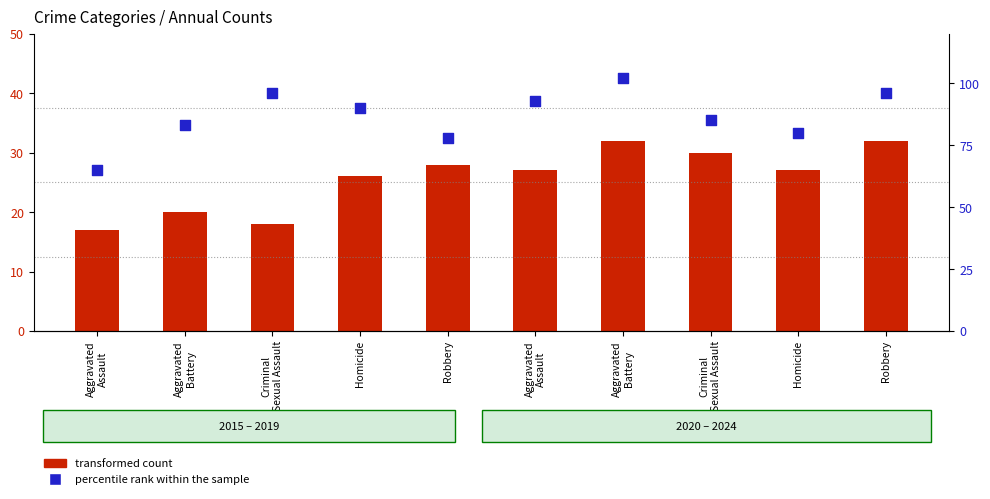

Which series has the widest spread of Y values?

percentile rank within the sample